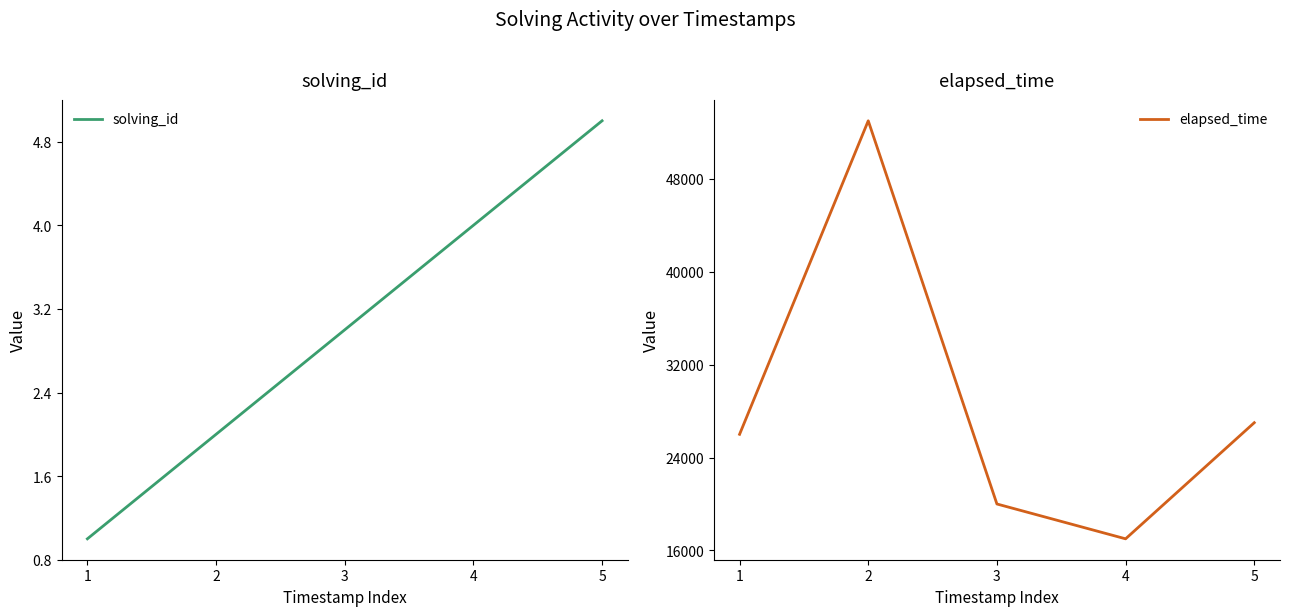

At which category is the sum across all series the highest?

2